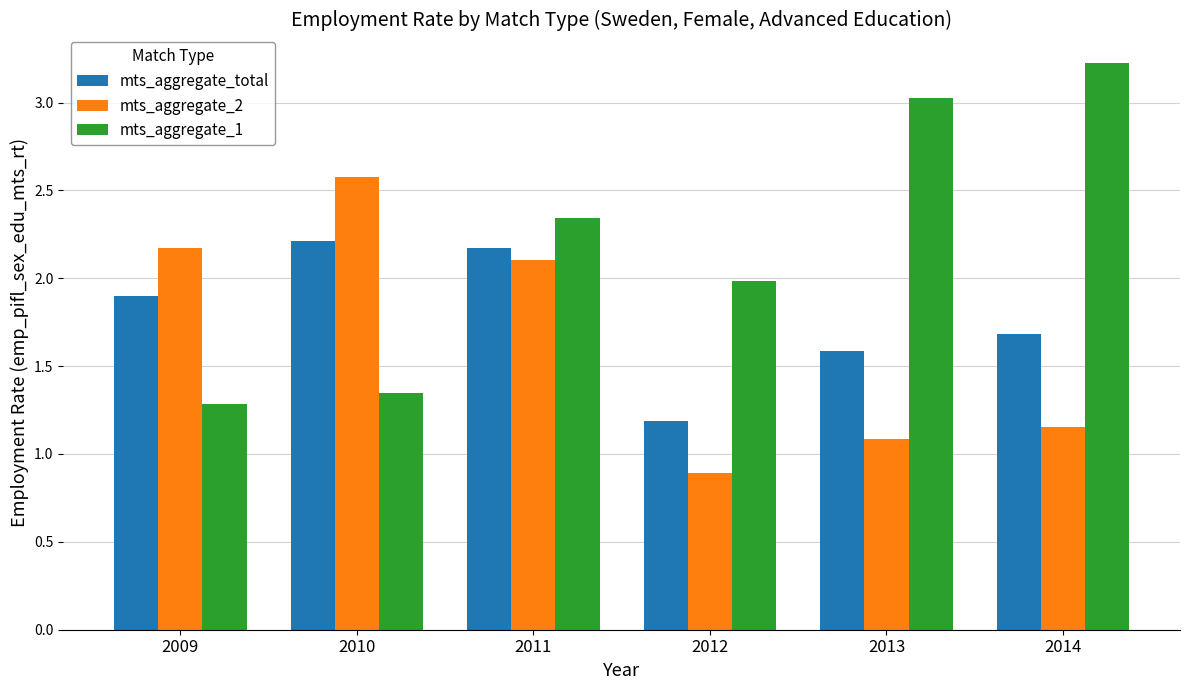

How many values in the mts_aggregate_1 series are below 2?

3